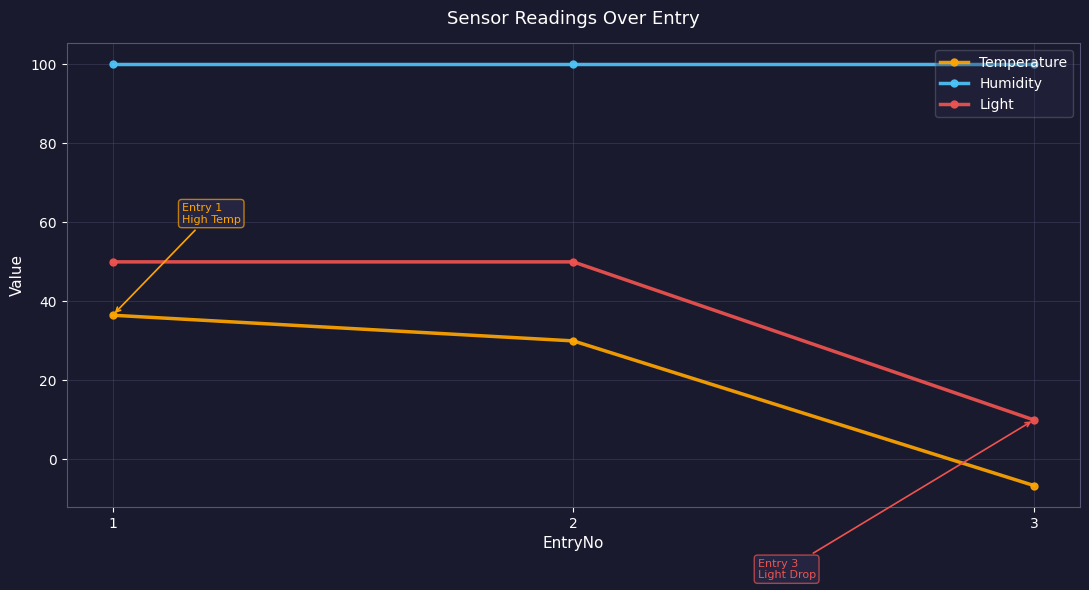

List the series in order of their peak value, lowest first.

Temperature, Light, Humidity